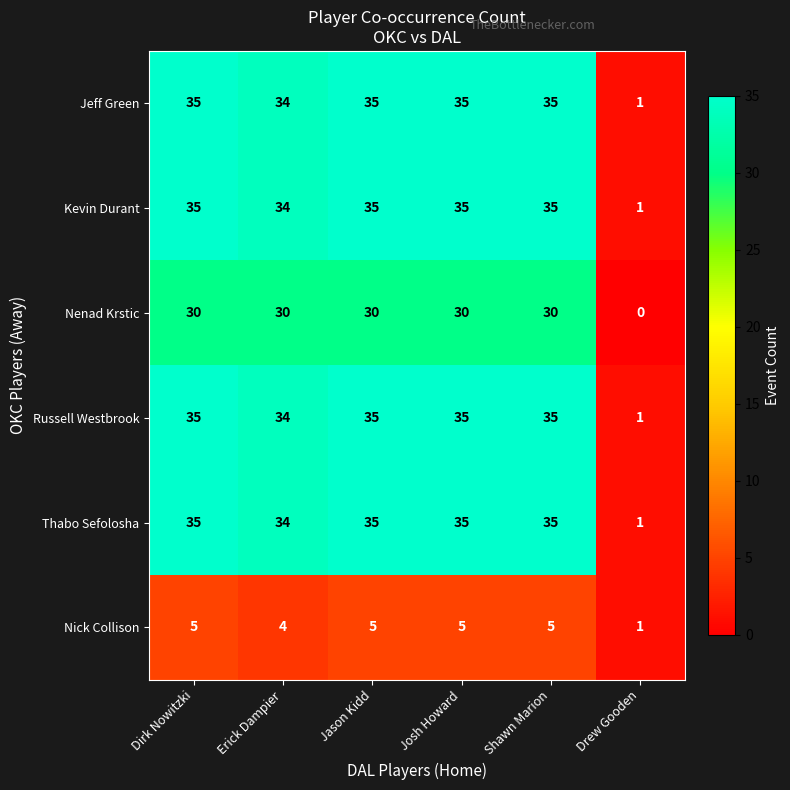

What is the total value across all series at Dirk Nowitzki?

175